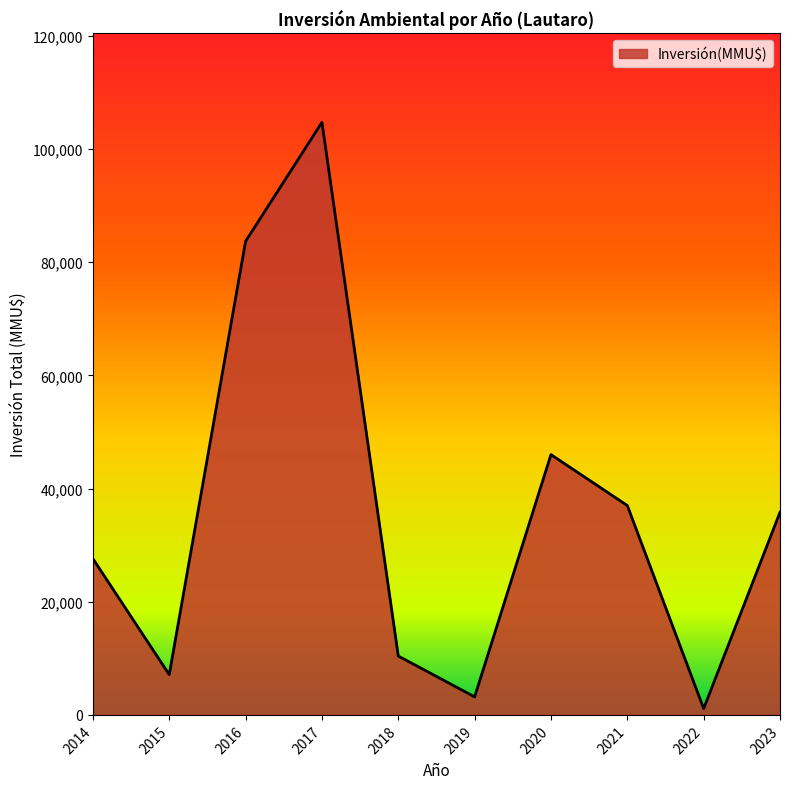

What is the difference between the maximum and minimum values?

103599